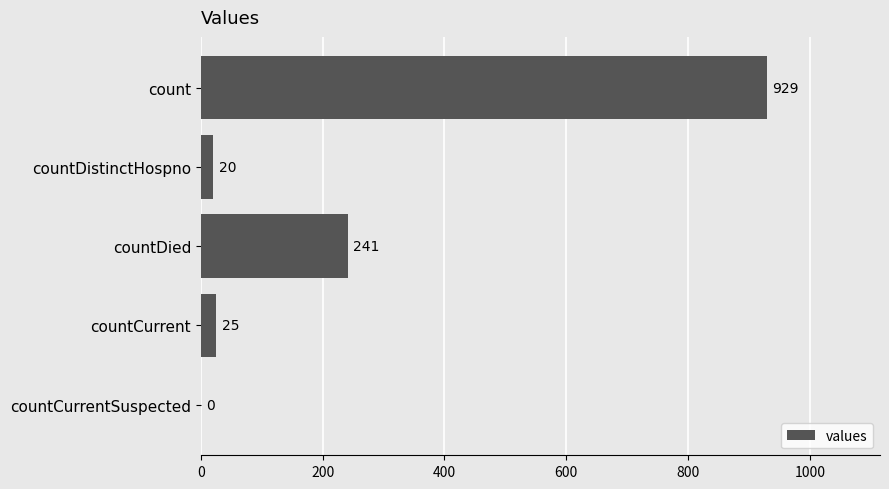

Which has a higher value, countCurrentSuspected or countDistinctHospno?

countDistinctHospno